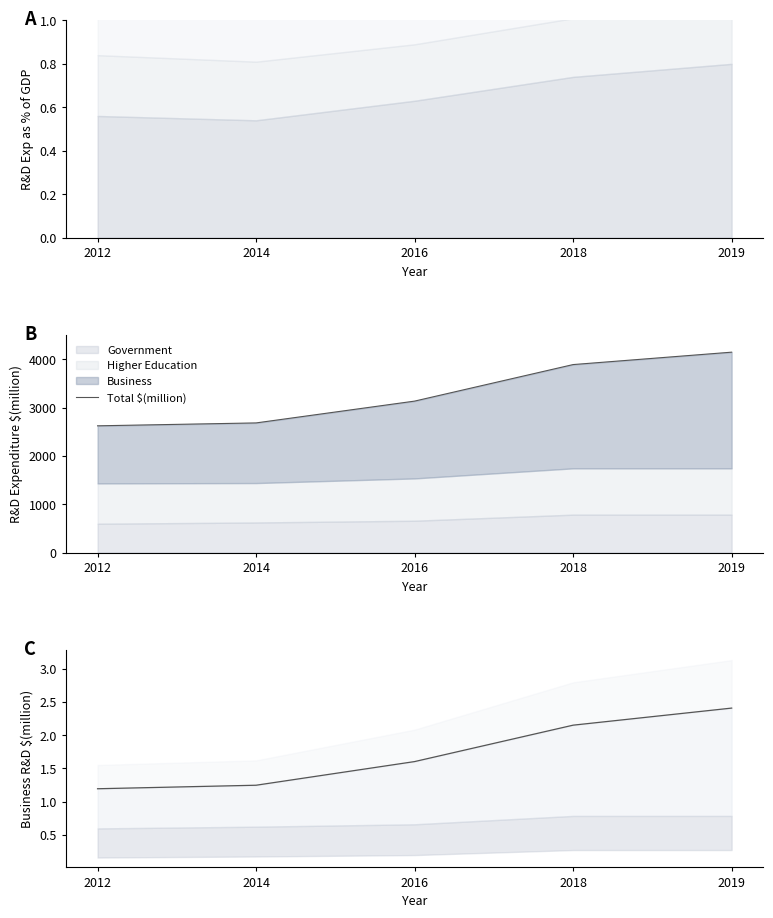

Is it true that Business $(billion) equals 2.4 at 2019?

True